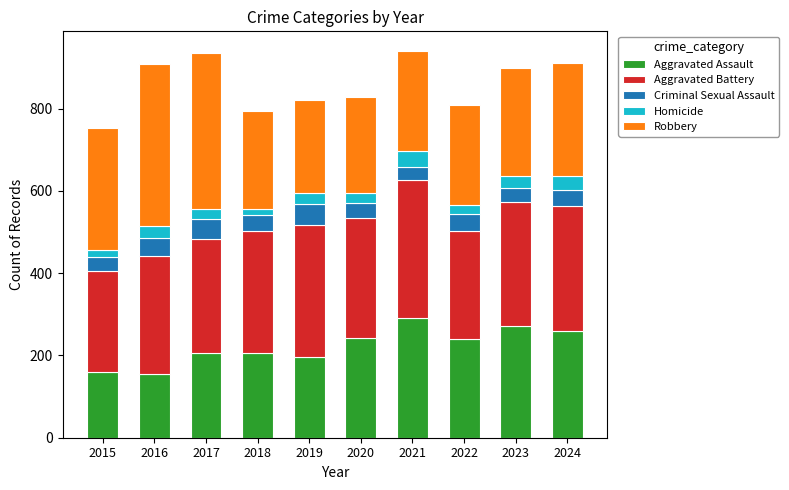

What is the highest value of the Aggravated Assault series?

292